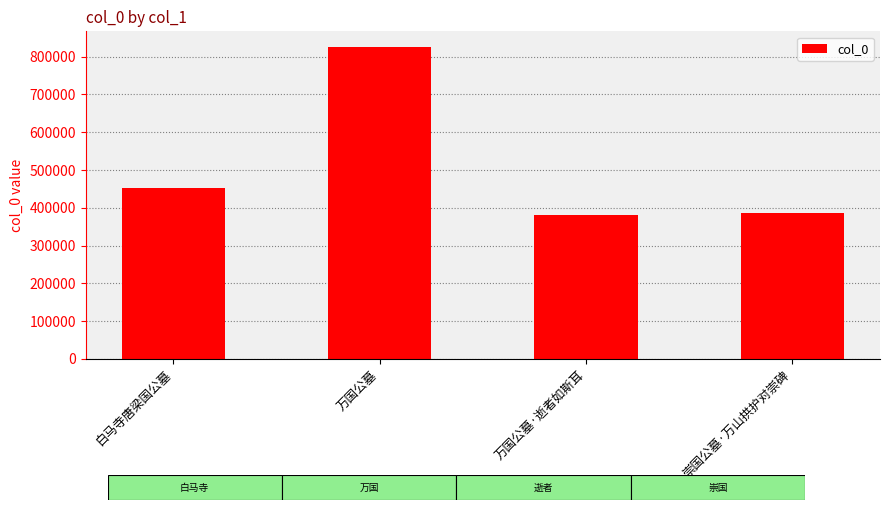

What is the value of the 4th bar from the left?

385074